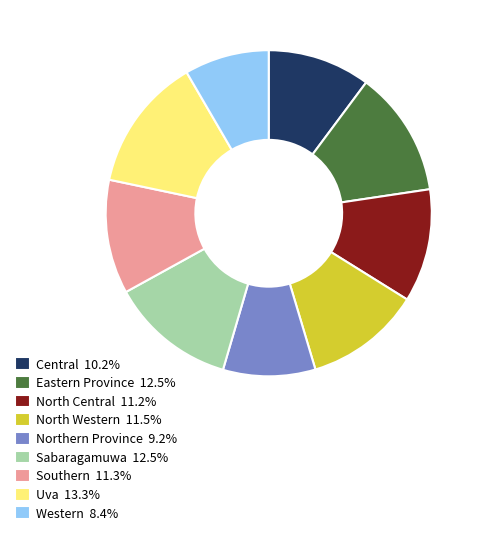

Is it true that Sabaragamuwa is 12% of the pie?

True